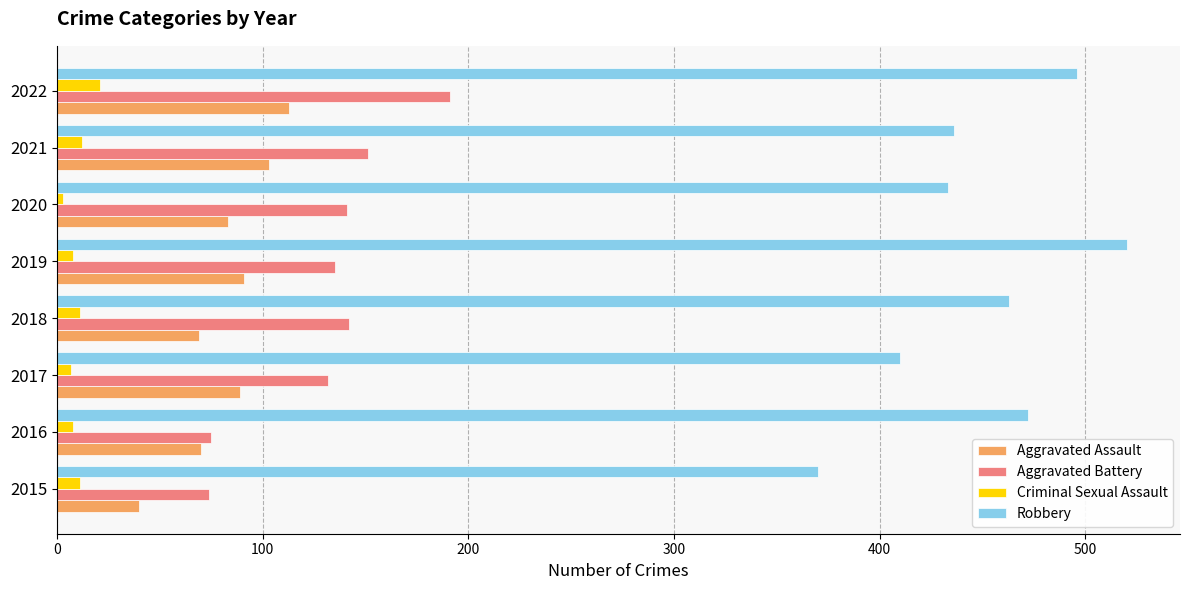

At which category is the sum across all series the highest?

2022